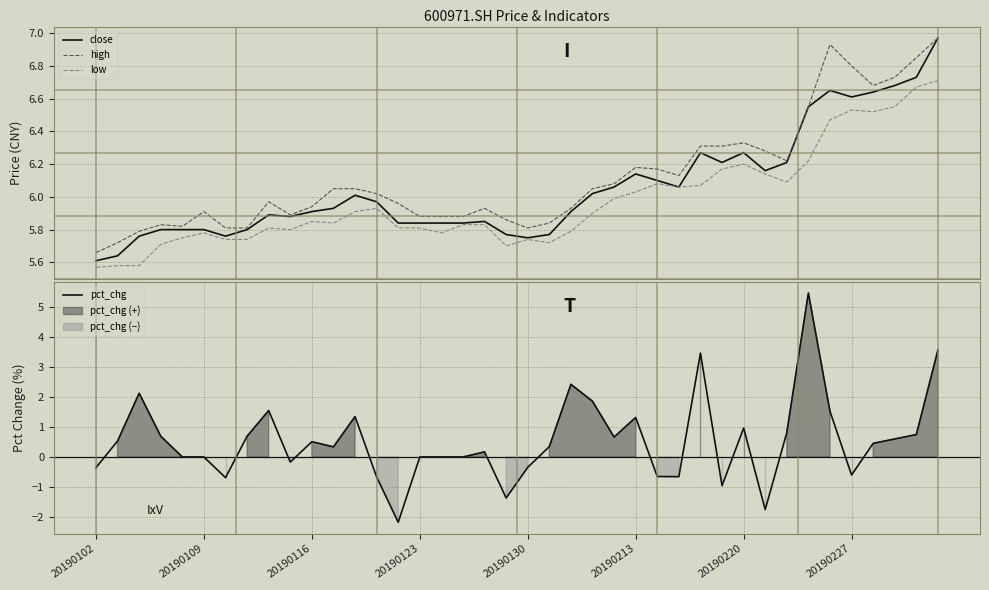

What is the difference between the maximum and minimum values in the low series?

1.1